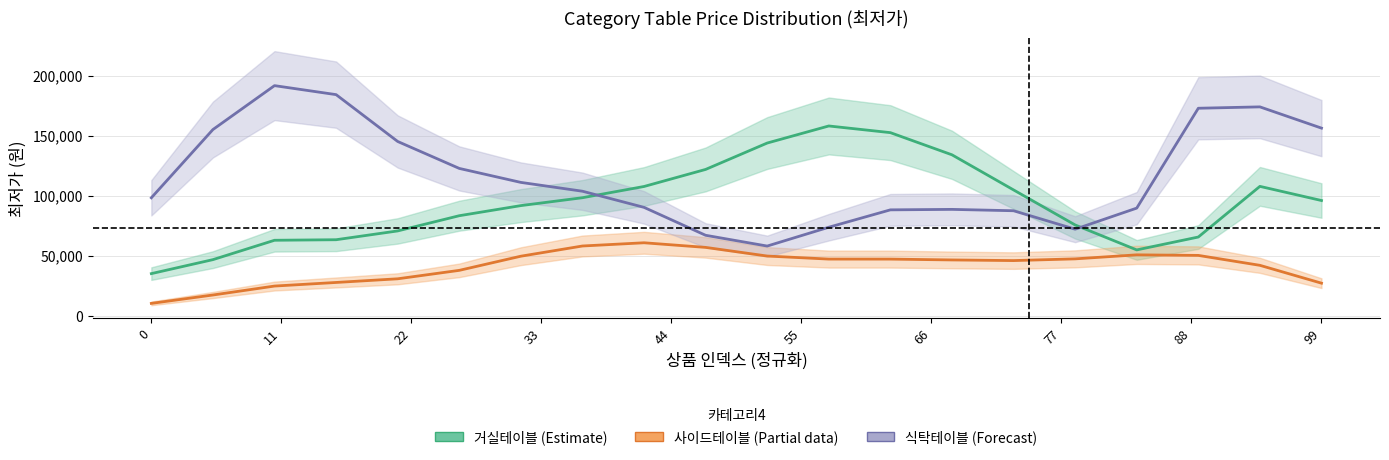

What is the sum of all 사이드테이블 (Estimate based on partial data) values?

826300.5